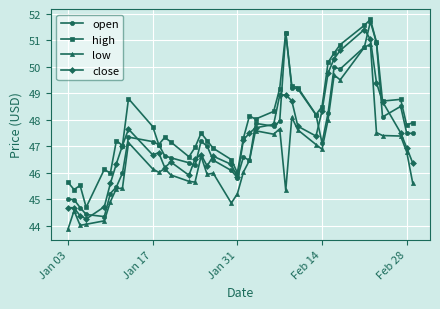

What is the value of the low point at the 40th from the left?

45.6